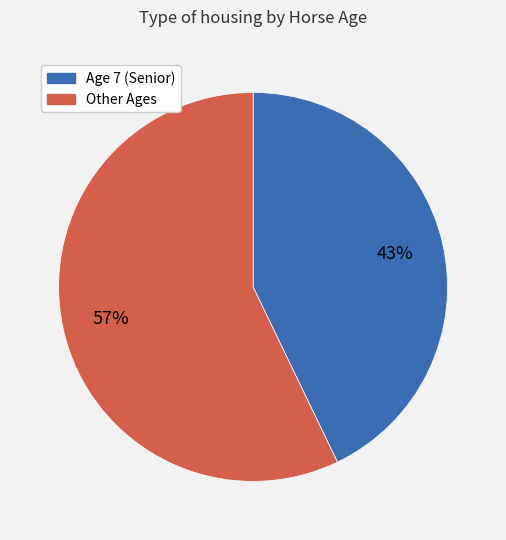

Does any single category account for the majority?

Yes